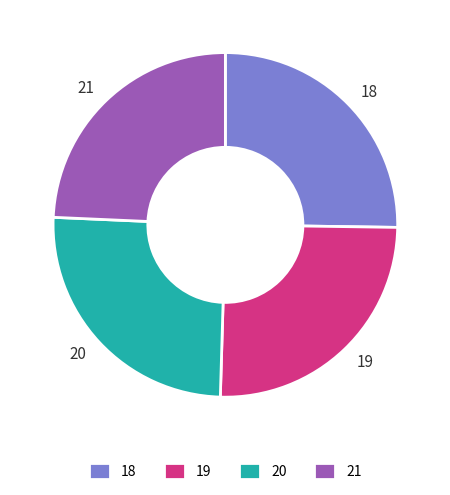

Which has a higher value, 21 or 19?

19